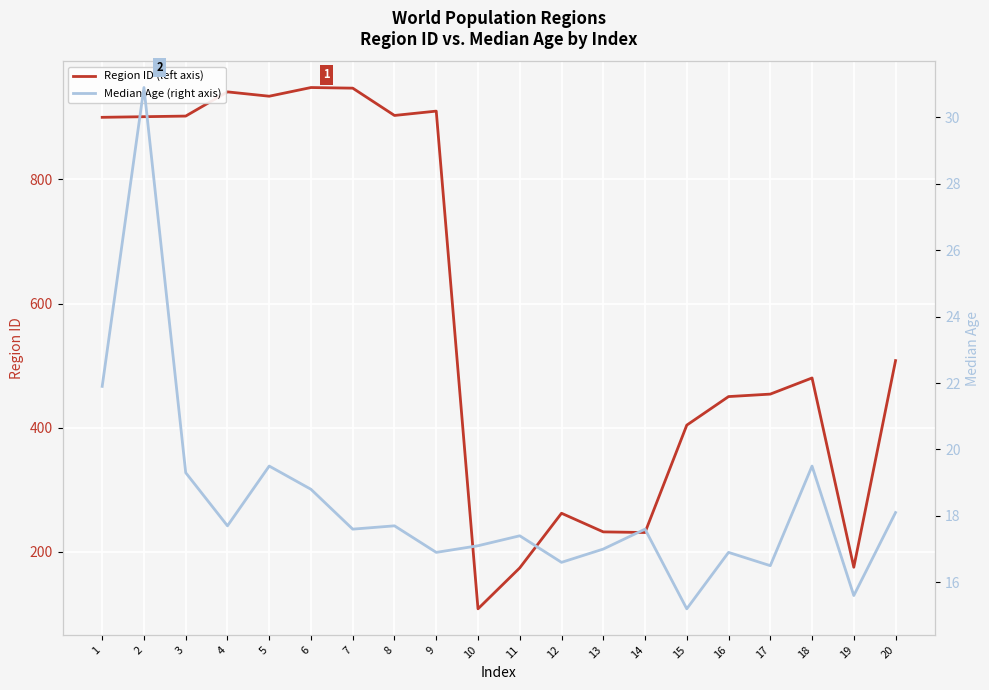

How many lines are shown in the chart?

2